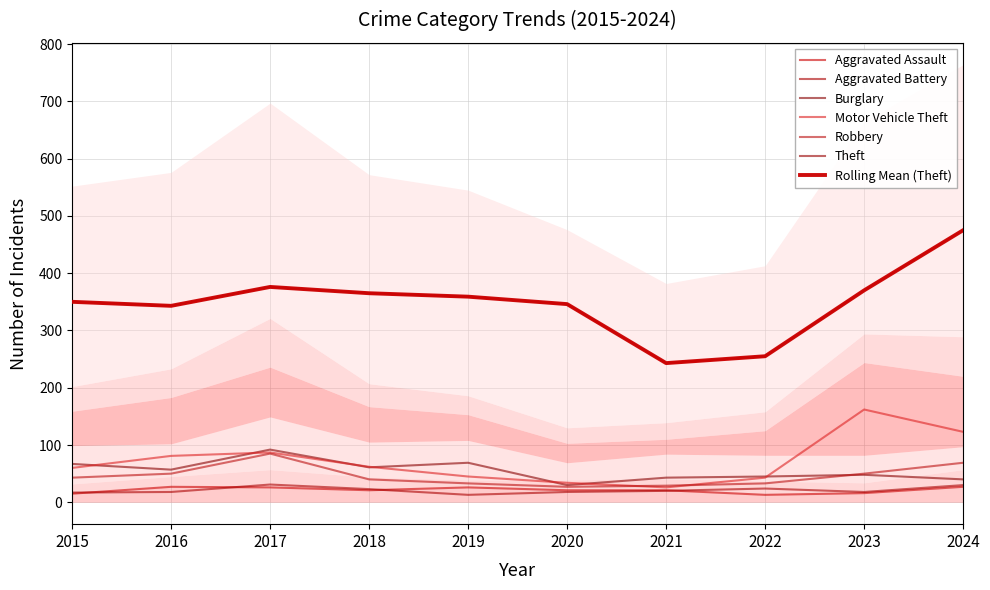

What is the difference between the Motor Vehicle Theft values at 2024 and 2017?

36